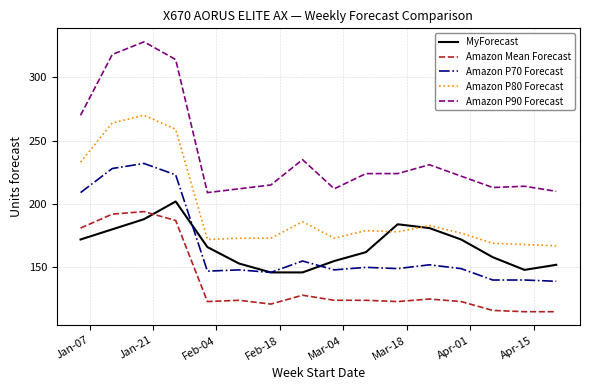

Which series has the largest range (max minus min)?

Amazon P90 Forecast